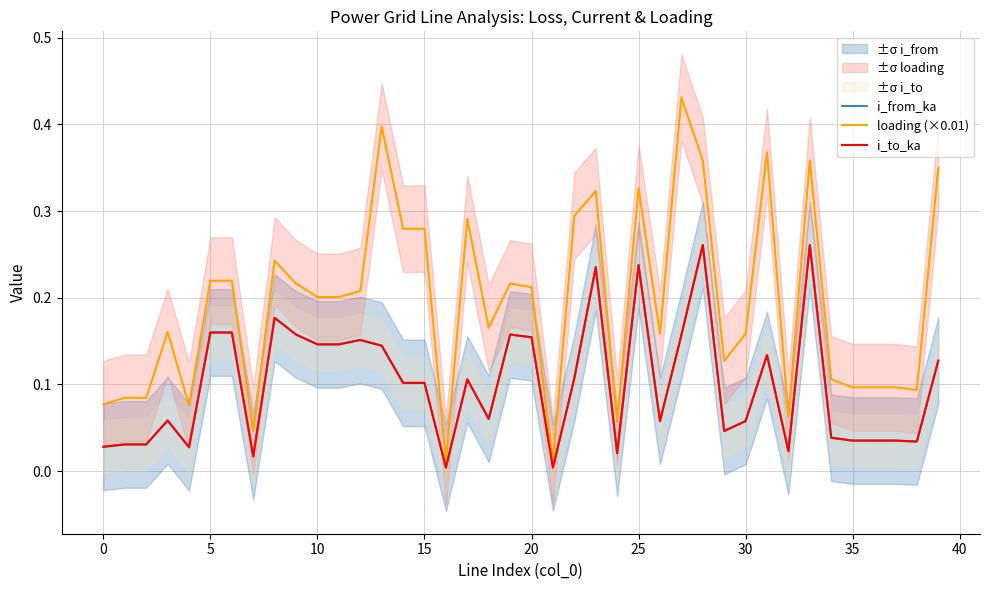

What is the average value of the i_to_ka series?

0.1